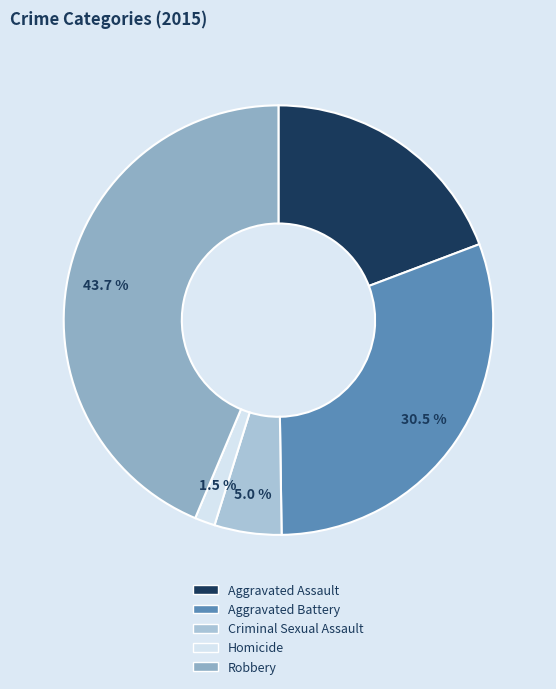

To the nearest percent, what portion does Robbery represent?

44%